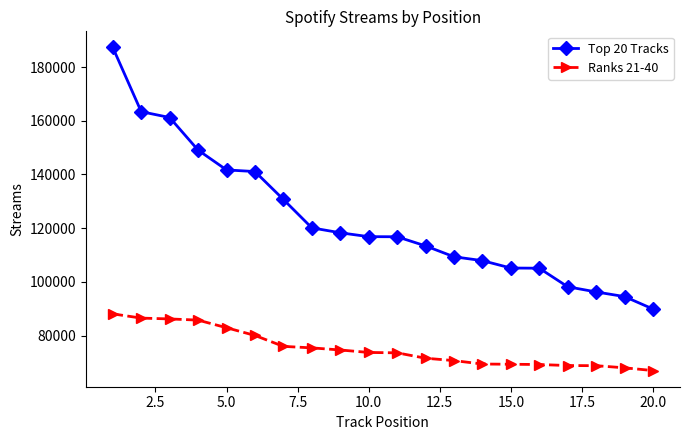

True or false: Ranks 21-40 and Top 20 Tracks cross at least once.

False